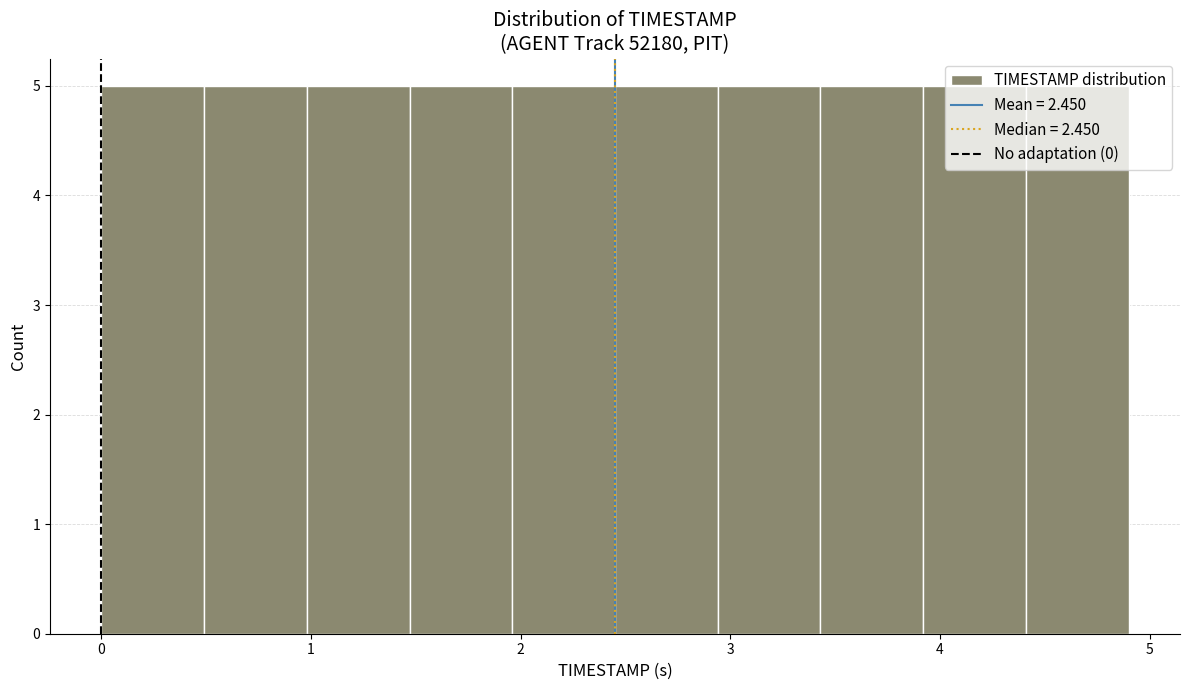

Reading left to right, list every bar in this chart as the range it spans on the x-axis followed by its height. Neither the bar edges nor the heights are printed on the chart, so give them approximately, as read against the axes.

0.00 to 0.49: 5
0.49 to 0.98: 5
0.98 to 1.47: 5
1.47 to 1.96: 5
1.96 to 2.45: 5
2.45 to 2.94: 5
2.94 to 3.43: 5
3.43 to 3.92: 5
3.92 to 4.41: 5
4.41 to 4.90: 5